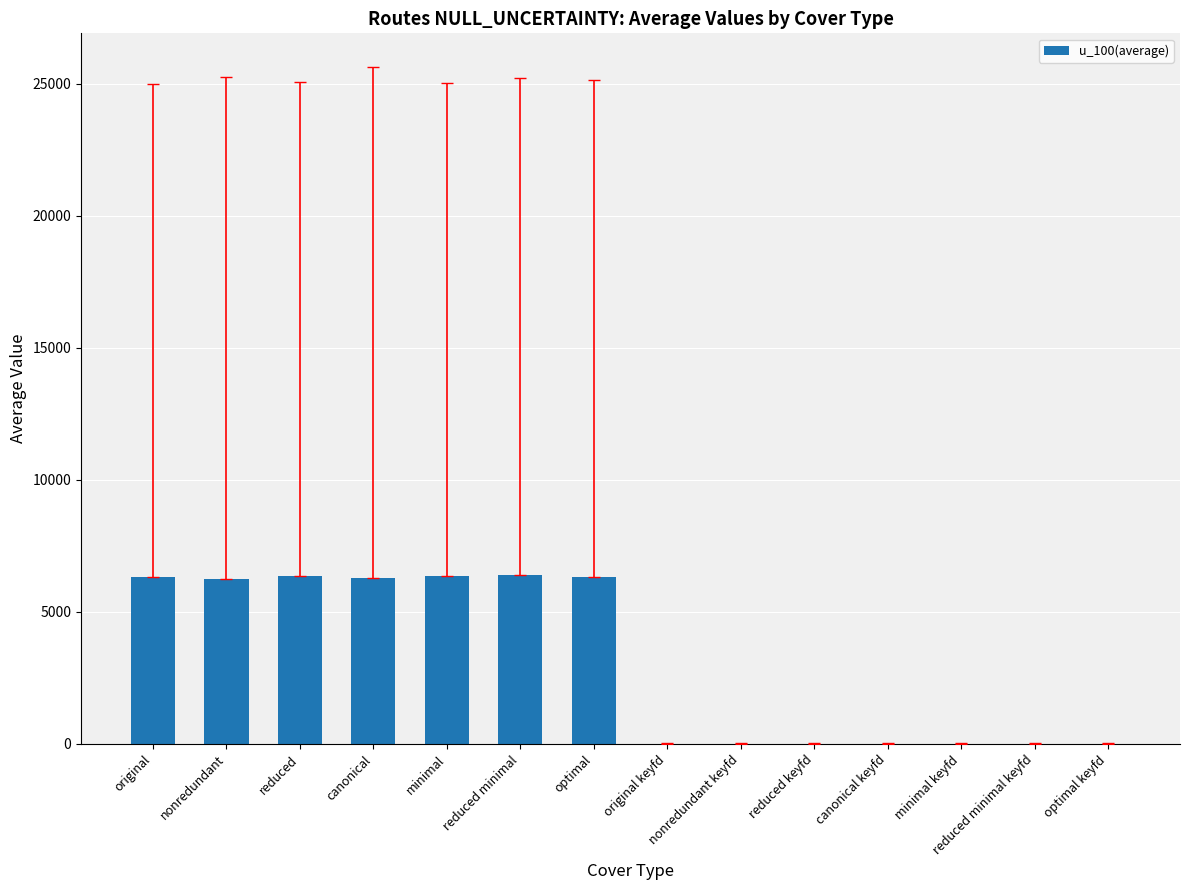

Are the bars horizontal?

No